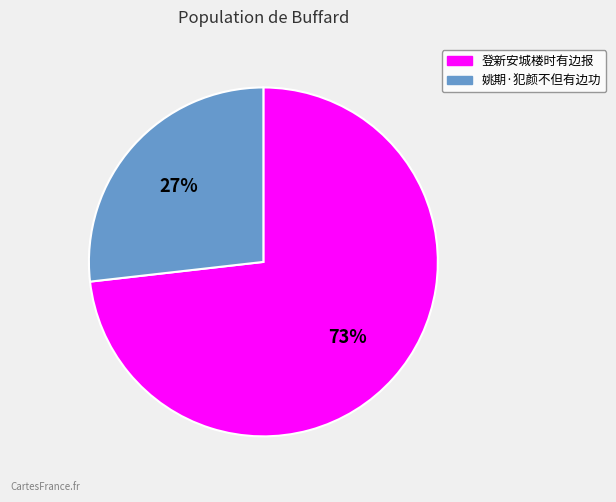

The 登新安城楼时有边报 slice represents 73% of the pie. True or false?

True